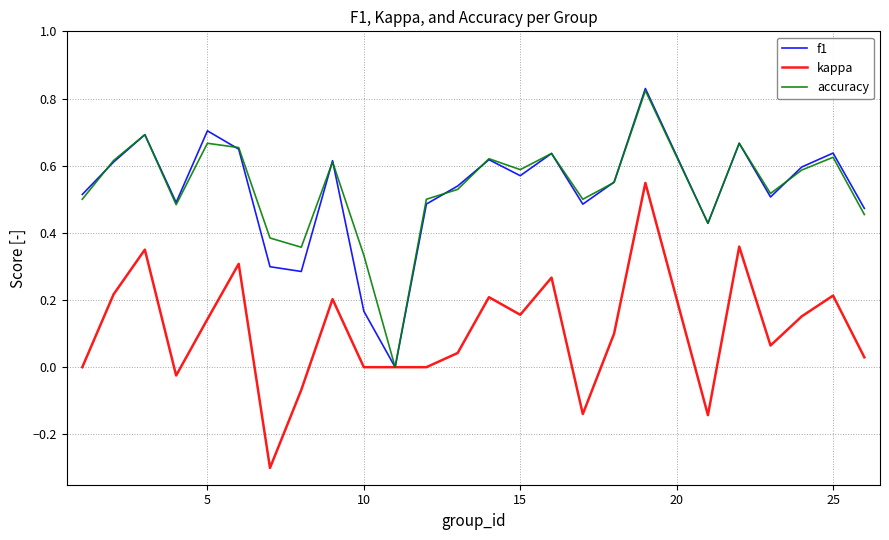

What is the smallest value displayed?

-0.3